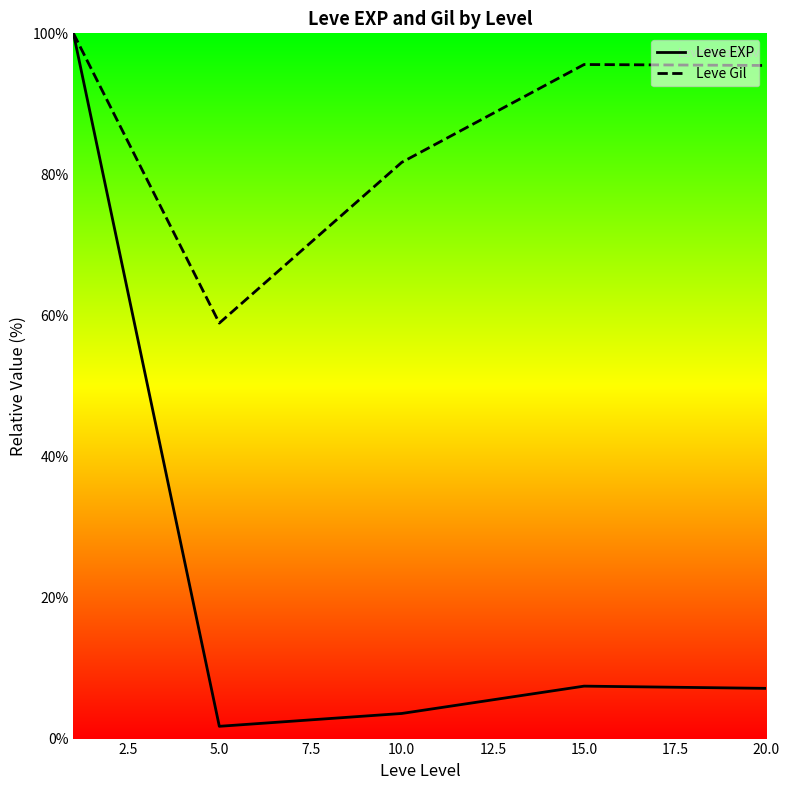

The Leve EXP series shows 4.0 at 15.0. True or false?

False